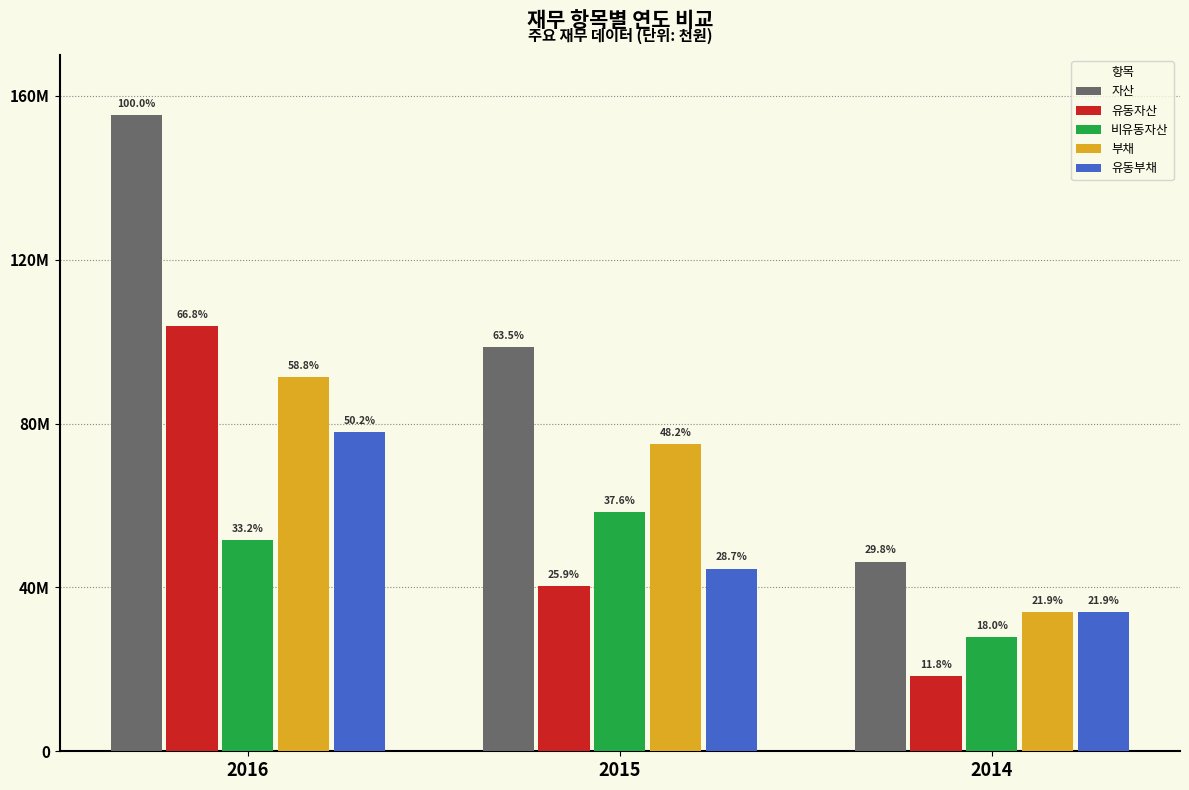

What are all the series names shown in the legend?

자산, 유동자산, 비유동자산, 부채, 유동부채